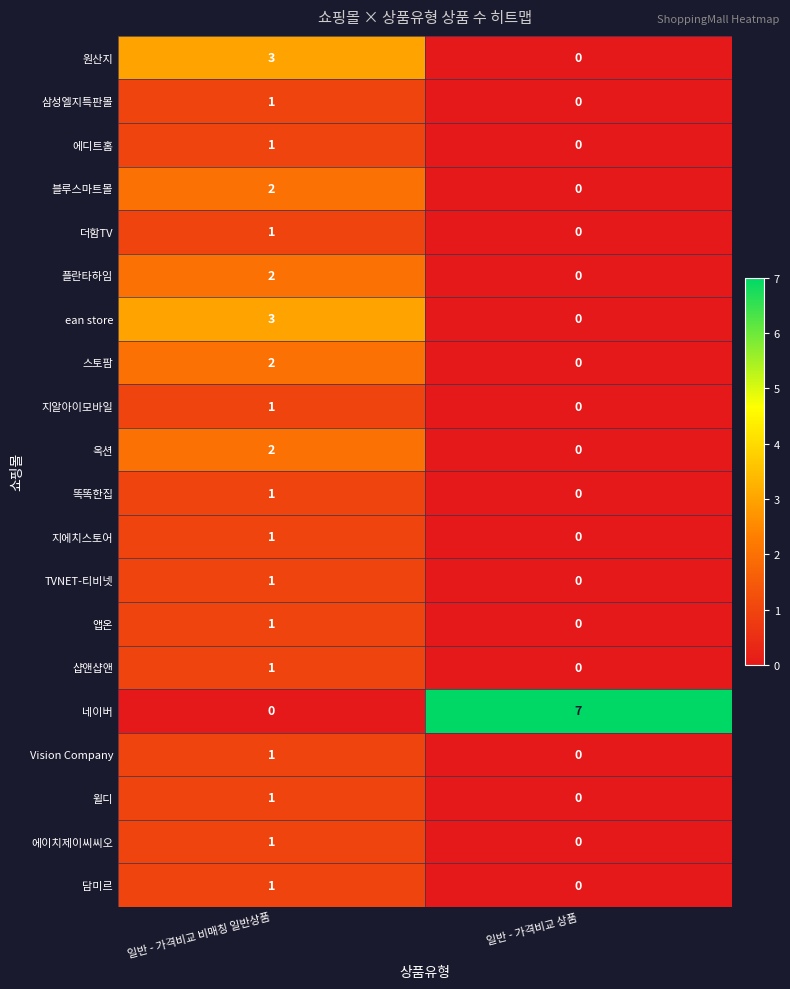

At which category is the sum across all series the highest?

일반 - 가격비교 비매칭 일반상품